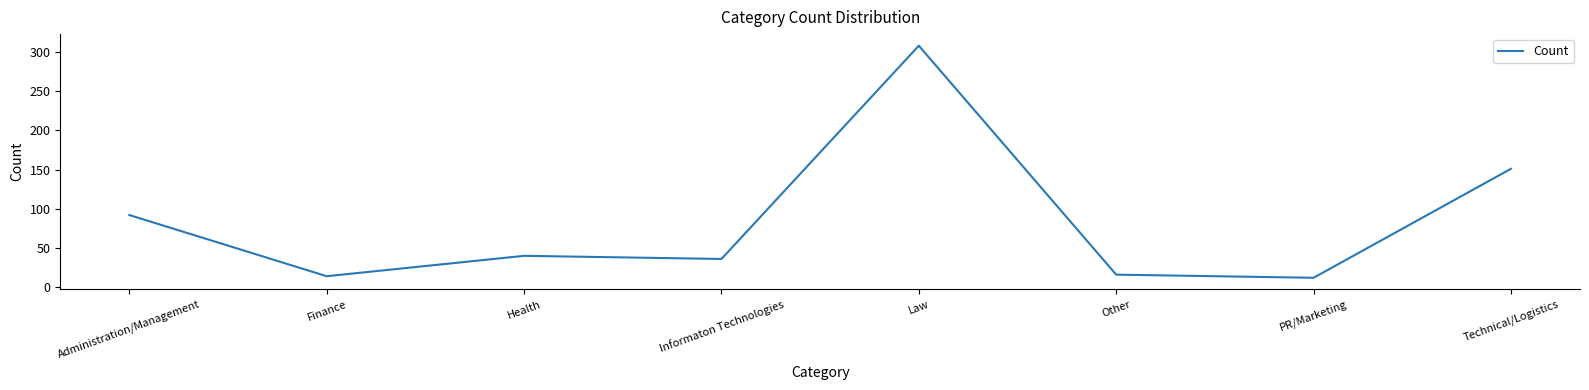

At which category does the data reach its first local valley?

Finance